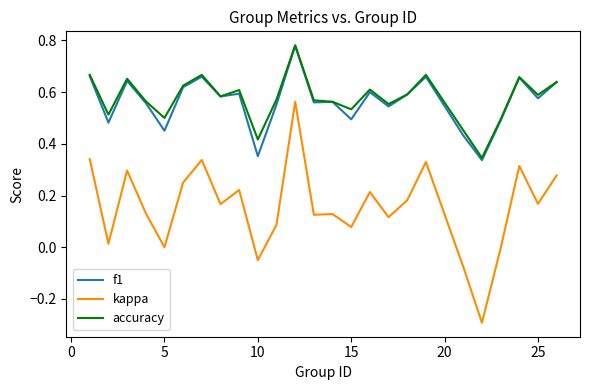

True or false: kappa and accuracy cross at least once.

False